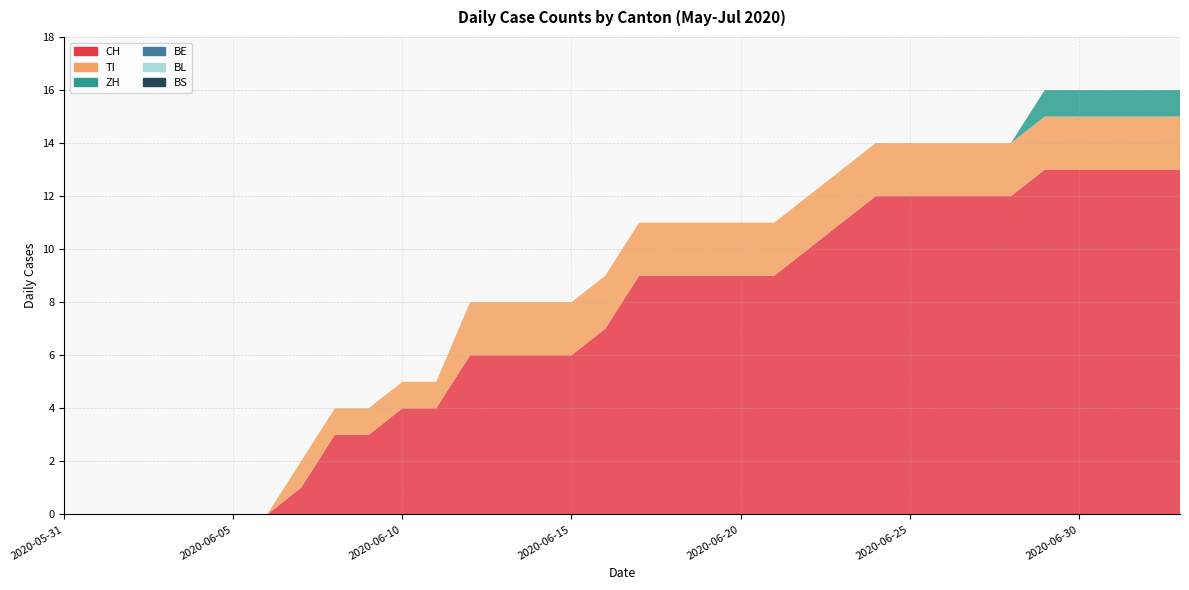

Reading right to left, what are all the values shown in this chart?

CH: 13	13	13	13	13	12	12	12	12	12	11	10	9	9	9	9	9	7	6	6	6	6	4	4	3	3	1	0	0	0	0	0	0	0
TI: 2	2	2	2	2	2	2	2	2	2	2	2	2	2	2	2	2	2	2	2	2	2	1	1	1	1	1	0	0	0	0	0	0	0
ZH: 1	1	1	1	1	0	0	0	0	0	0	0	0	0	0	0	0	0	0	0	0	0	0	0	0	0	0	0	0	0	0	0	0	0
BE: 0	0	0	0	0	0	0	0	0	0	0	0	0	0	0	0	0	0	0	0	0	0	0	0	0	0	0	0	0	0	0	0	0	0
BL: 0	0	0	0	0	0	0	0	0	0	0	0	0	0	0	0	0	0	0	0	0	0	0	0	0	0	0	0	0	0	0	0	0	0
BS: 0	0	0	0	0	0	0	0	0	0	0	0	0	0	0	0	0	0	0	0	0	0	0	0	0	0	0	0	0	0	0	0	0	0